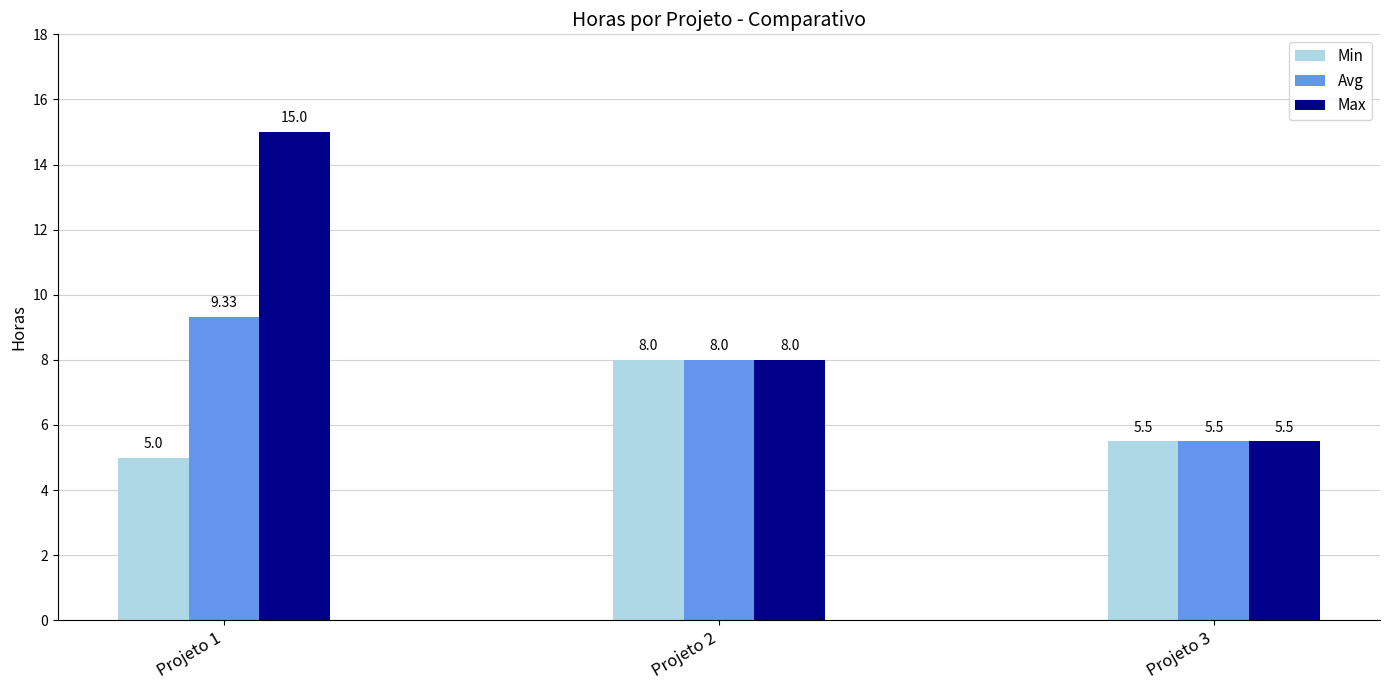

Is the value of Min at Projeto 2 greater than the value of Max at Projeto 3?

Yes